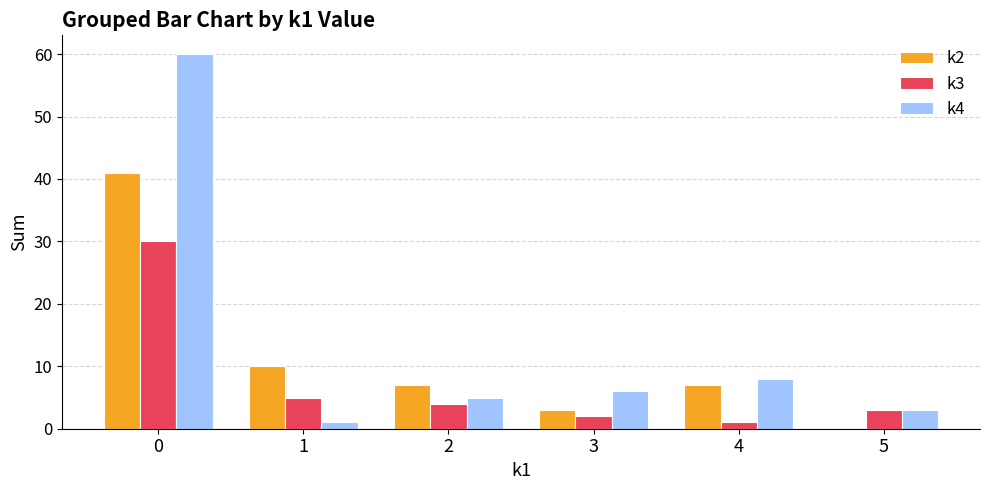

The k3 series shows 2 at 3. True or false?

True